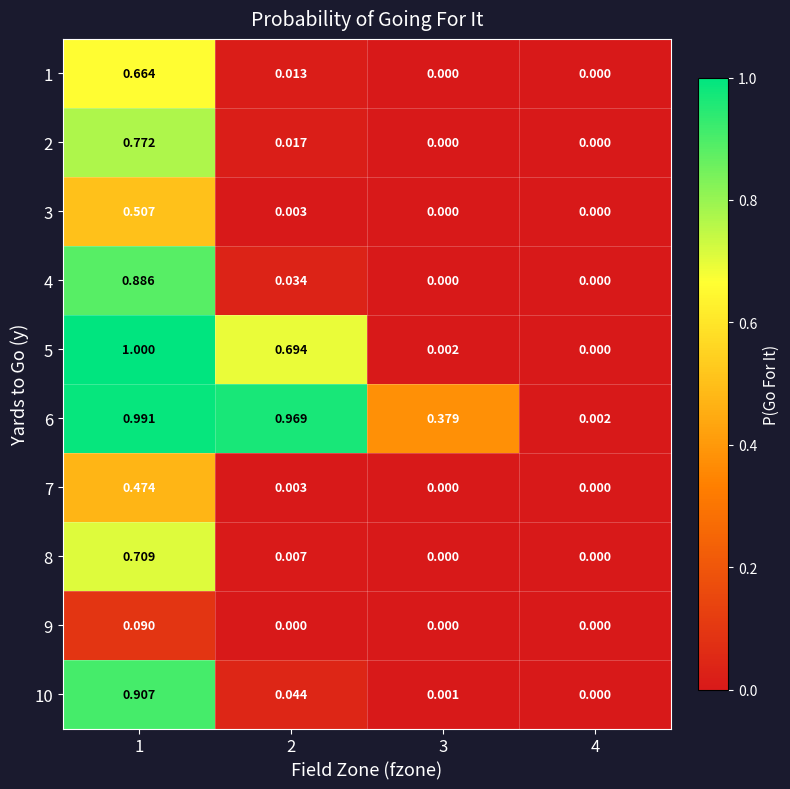

Reading left to right, list all the values displayed in this chart.

1: 1=0.7	2=0.0	3=0.0	4=0.0
2: 1=0.8	2=0.0	3=0.0	4=0.0
3: 1=0.5	2=0.0	3=0.0	4=0.0
4: 1=0.9	2=0.0	3=0.0	4=0.0
5: 1=1.0	2=0.7	3=0.0	4=0.0
6: 1=1.0	2=1.0	3=0.4	4=0.0
7: 1=0.5	2=0.0	3=0.0	4=0.0
8: 1=0.7	2=0.0	3=0.0	4=0.0
9: 1=0.1	2=0.0	3=0.0	4=0.0
10: 1=0.9	2=0.0	3=0.0	4=0.0